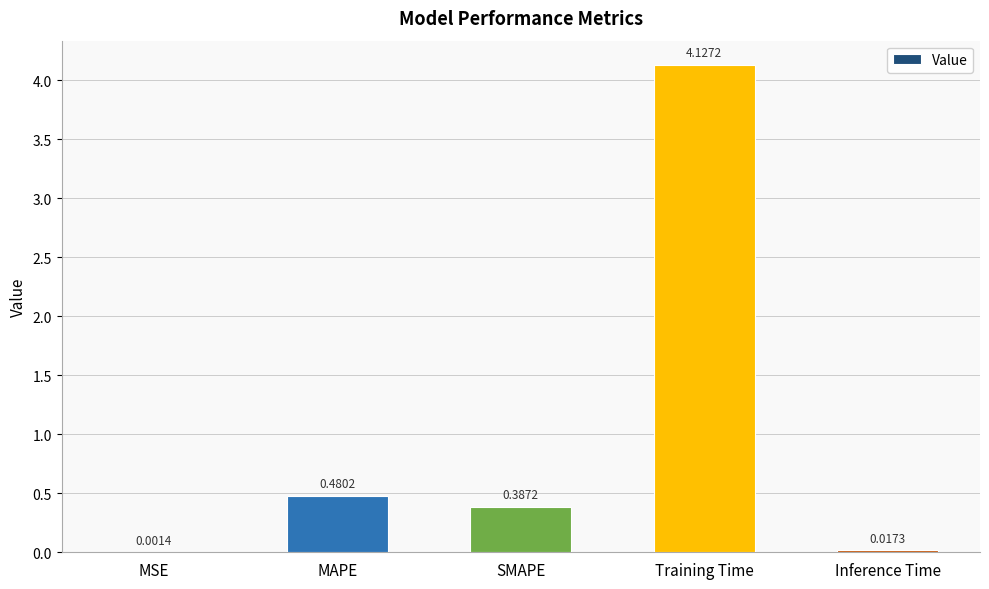

Which category has the highest value across all series?

Training Time